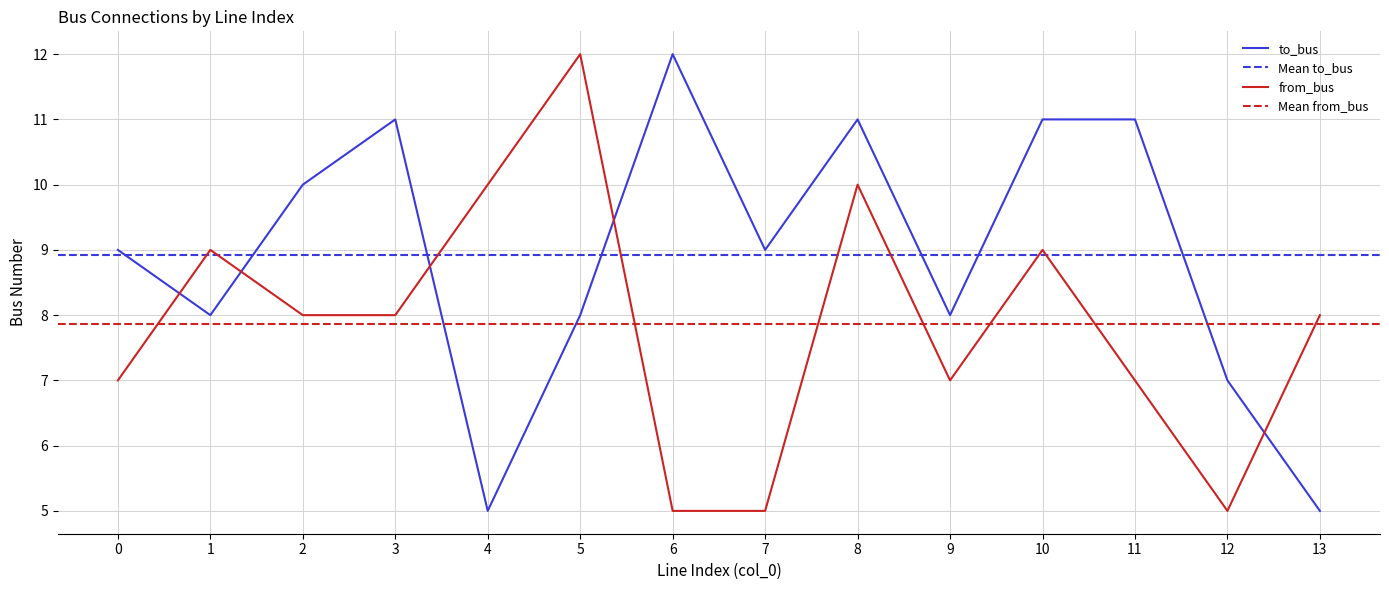

Is this an area chart (filled region under the line)?

No